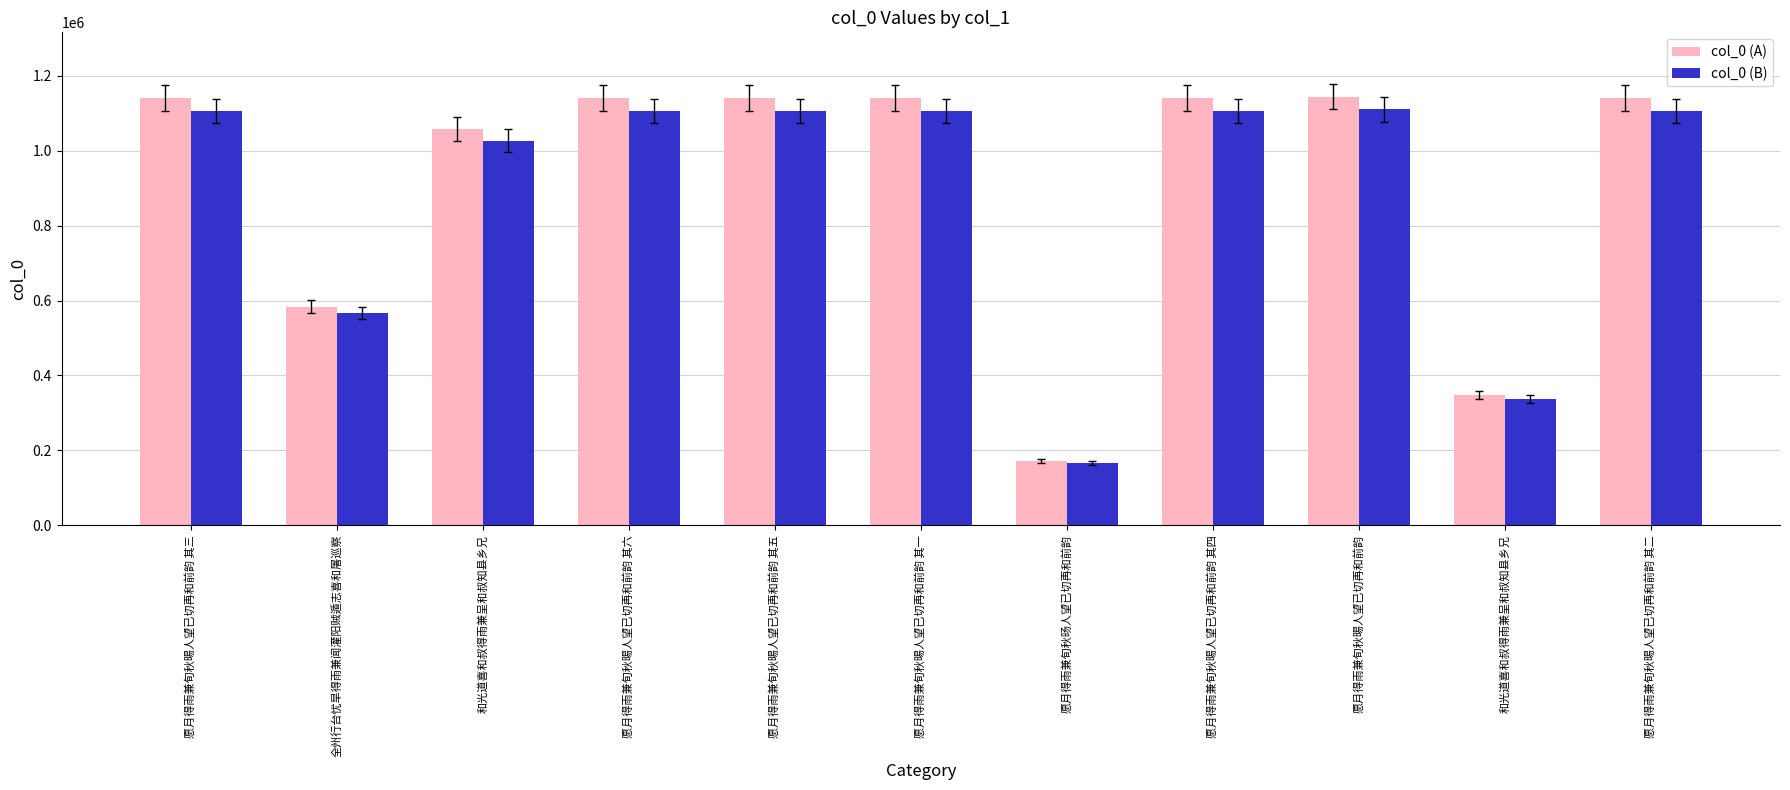

Is the value of col_0 (B) at 和光道喜和叔得雨兼呈和叔知县乡兄 greater than the value of col_0 (A) at 和光道喜和叔得雨兼呈和叔知县乡兄?

No